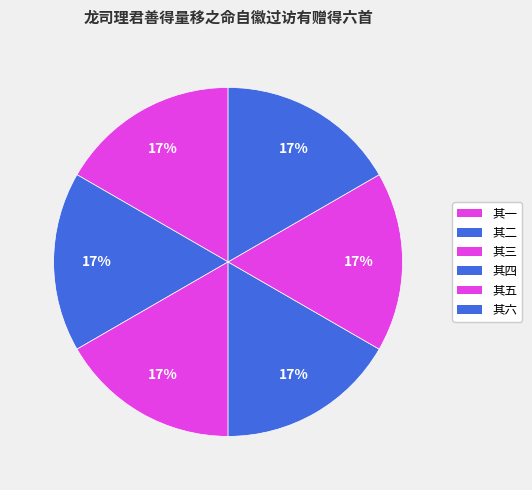

How many segments does this pie chart have?

6